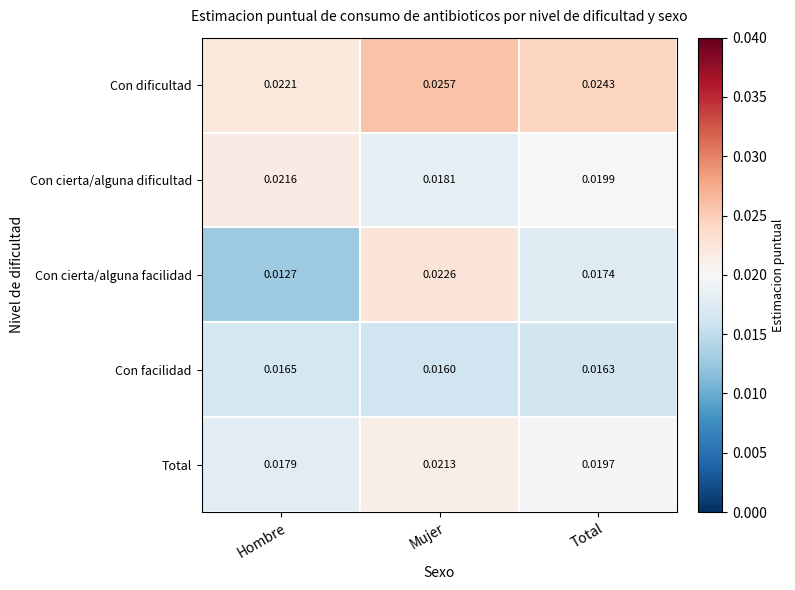

How many series are shown in this chart?

5